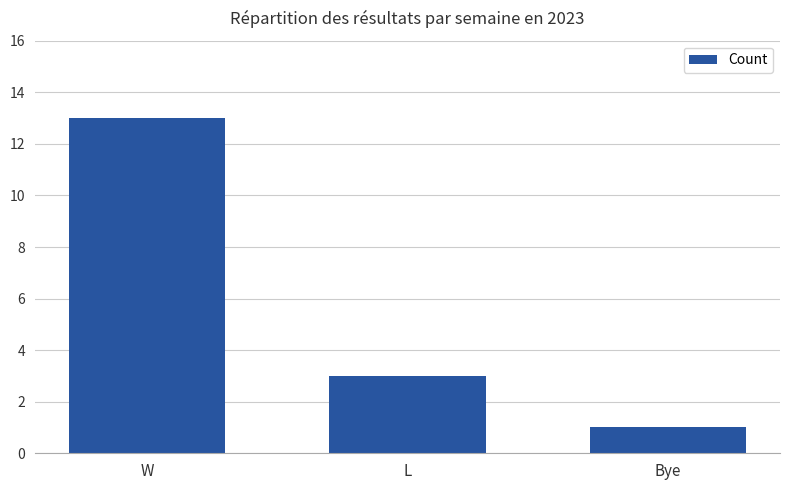

What is the change in value from W to L?

-10